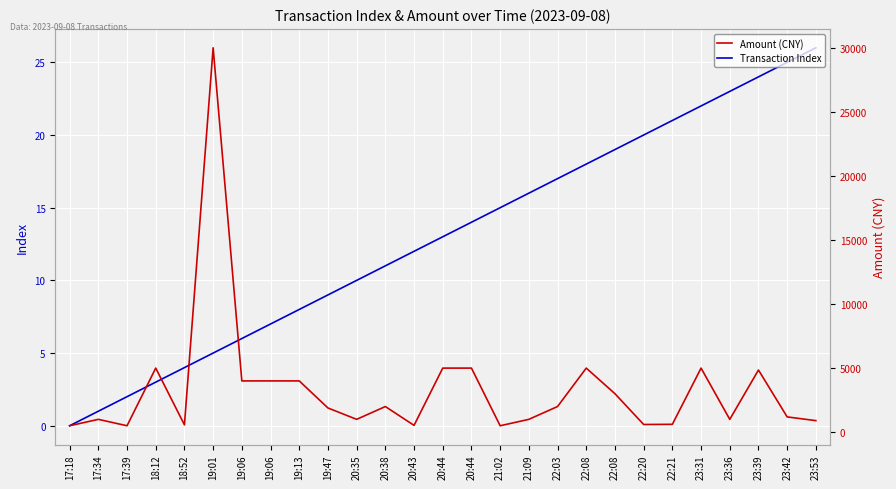

What is the difference between the highest and lowest values at 20:35?

990.0